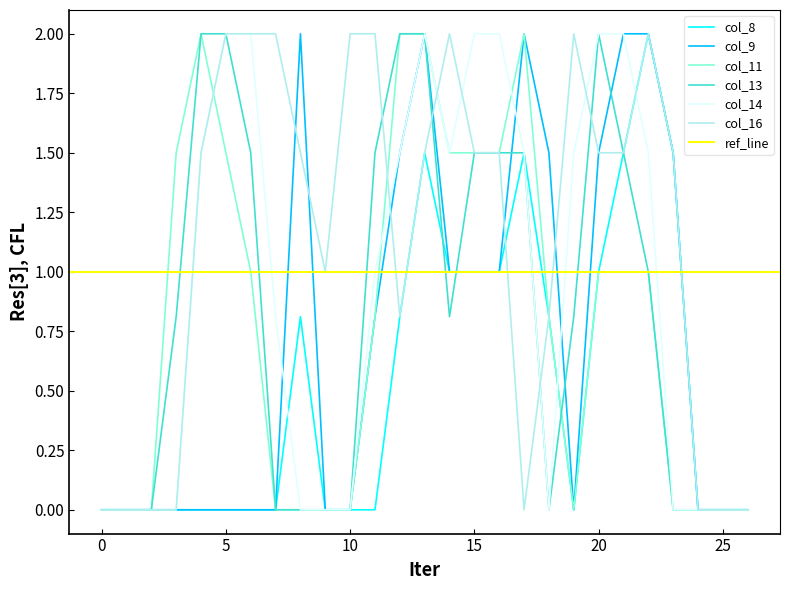

Does the chart display data point markers on the line(s)?

No